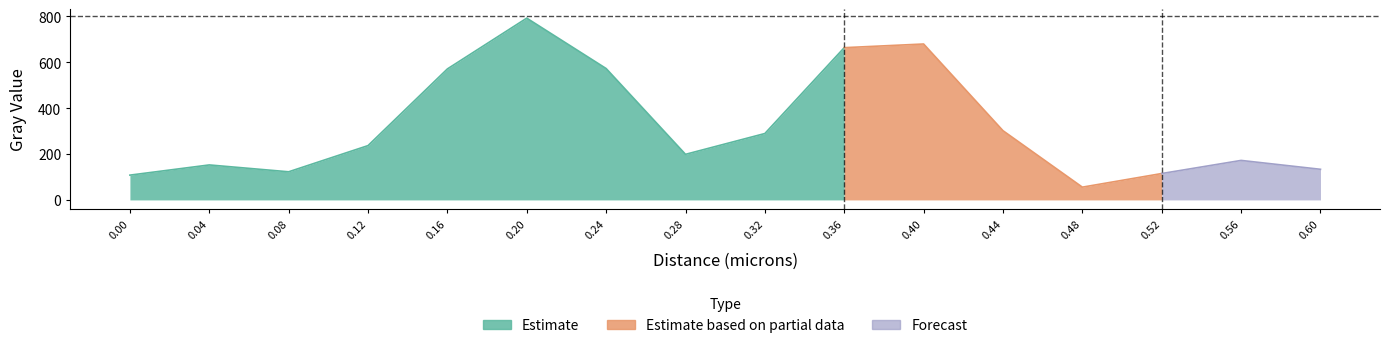

How many data points are less than 236?

8